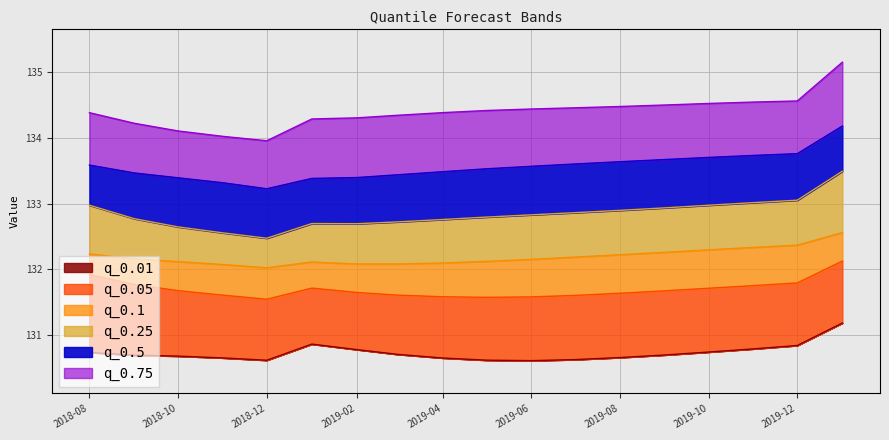

What is the difference between the highest and lowest values at 2019-02?

3.5